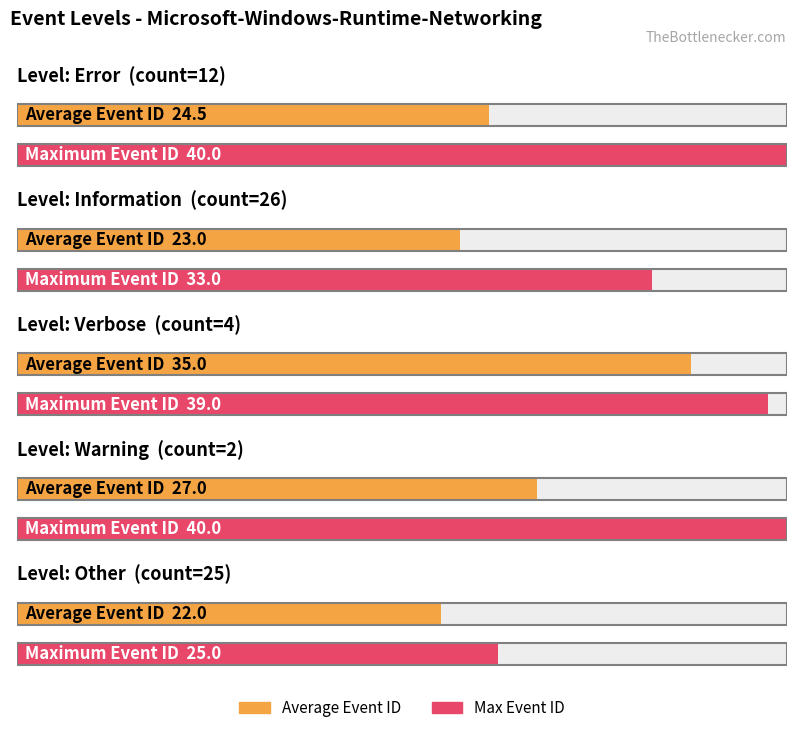

What is the approximate value of Average Event ID at Warning?

27.0